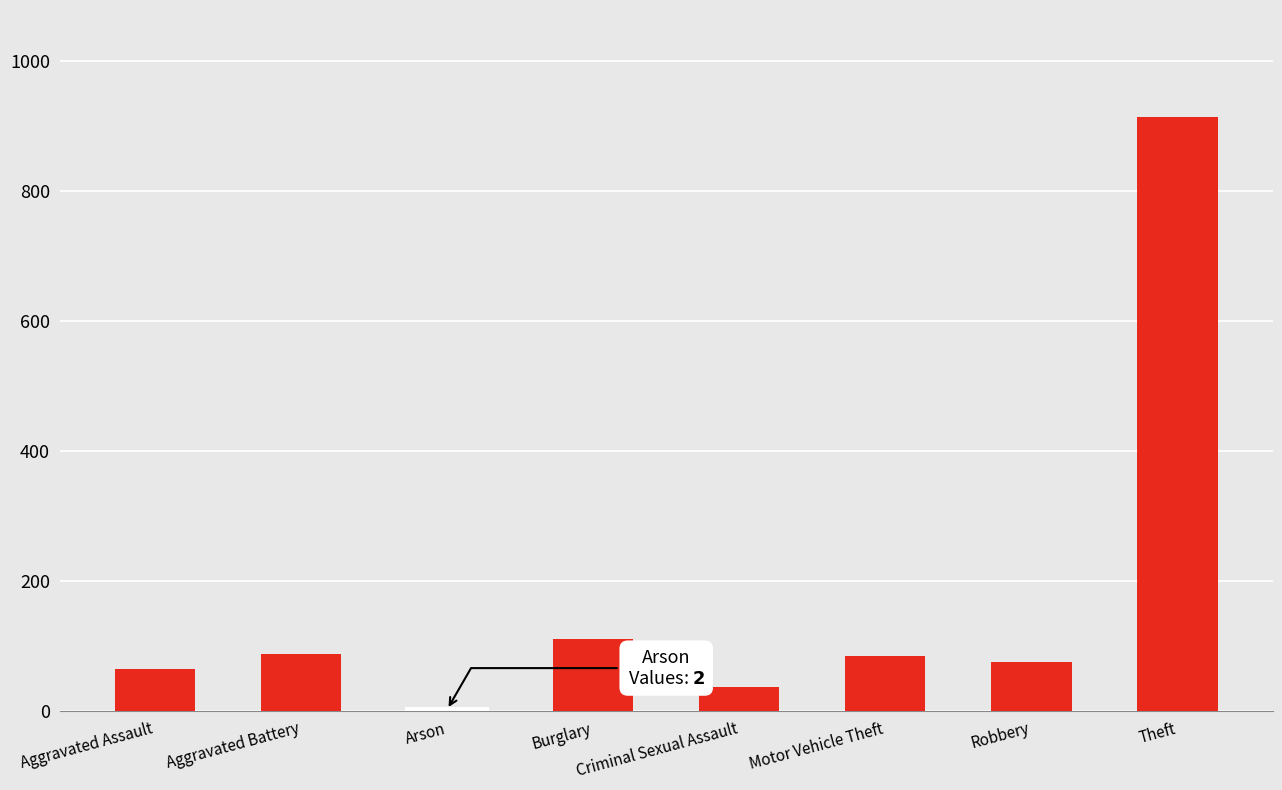

At which label does the data first exceed 84?

Aggravated Battery